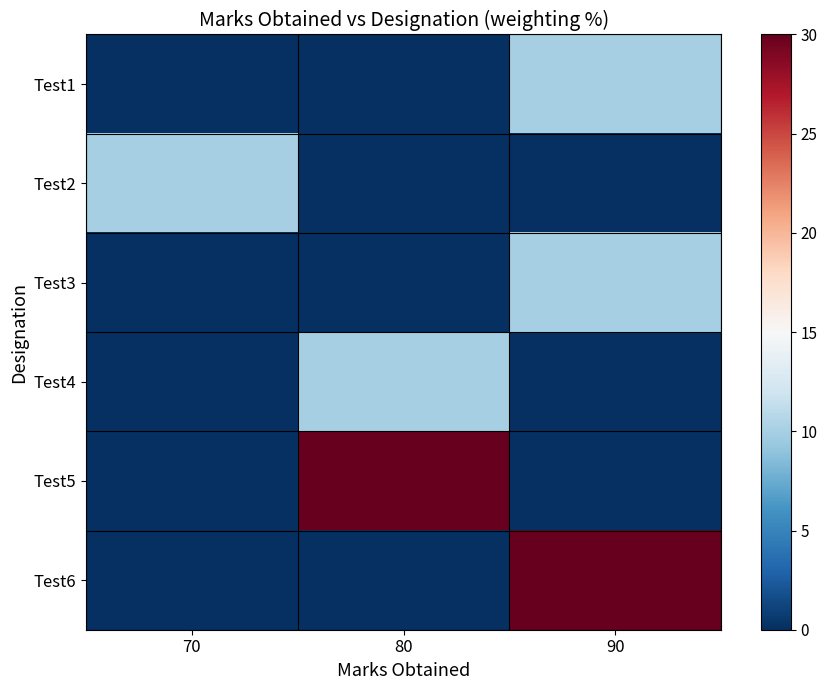

Reading left to right, what are all the values shown in this chart?

Test1: 70=0	80=0	90=10
Test2: 70=10	80=0	90=0
Test3: 70=0	80=0	90=10
Test4: 70=0	80=10	90=0
Test5: 70=0	80=30	90=0
Test6: 70=0	80=0	90=30